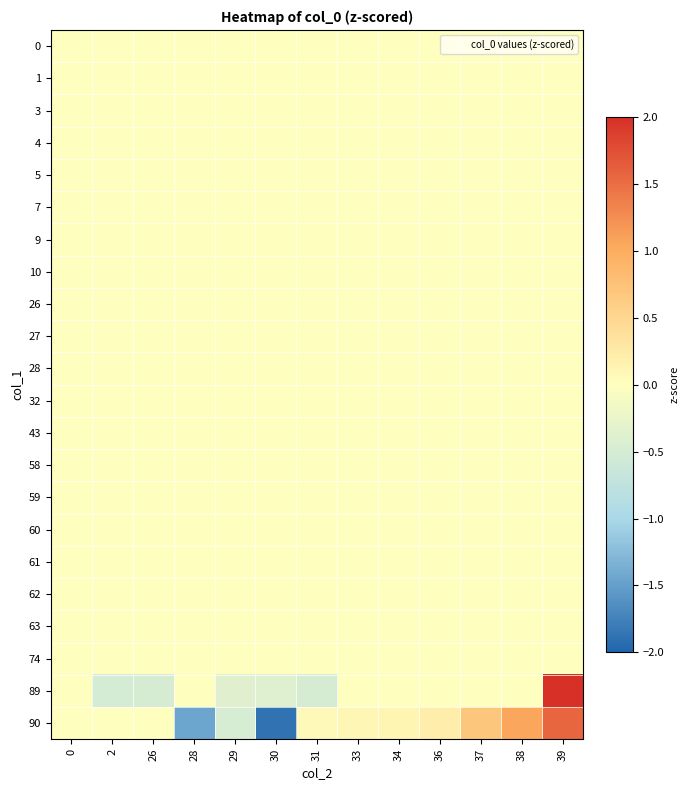

Which has a higher value, 34 or 39?

34